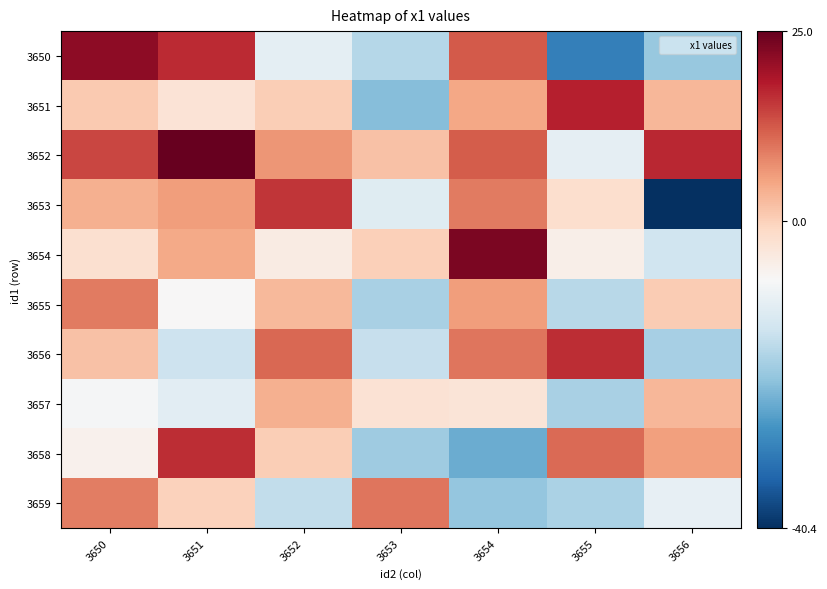

Which label corresponds to the smallest value in the chart?

3656